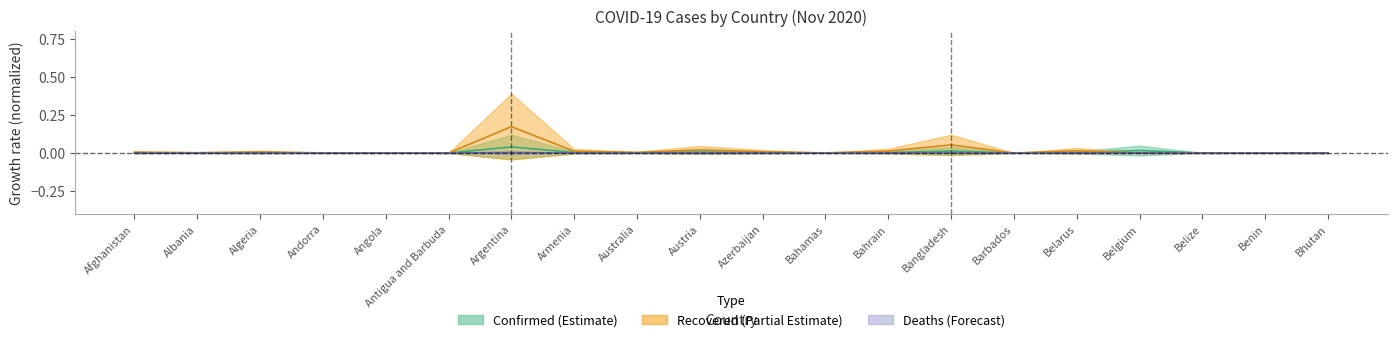

Reading left to right, extract all data points from this chart.

Confirmed: 0.0	0.0	0.0	0.0	0.0	0.0	0.0	0.0	0.0	0.0	0.0	0.0	0.0	0.0	0.0	0.0	0.0	0.0	0.0	0.0
Recovered: 0.0	0.0	0.0	0.0	0.0	0.0	0.2	0.0	0.0	0.0	0.0	0.0	0.0	0.1	0.0	0.0	0.0	0.0	0.0	0.0
Deaths: 0.0	0.0	0.0	0.0	0.0	0.0	0.0	0.0	0.0	0.0	0.0	0.0	0.0	0.0	0.0	0.0	0.0	0.0	0.0	0.0